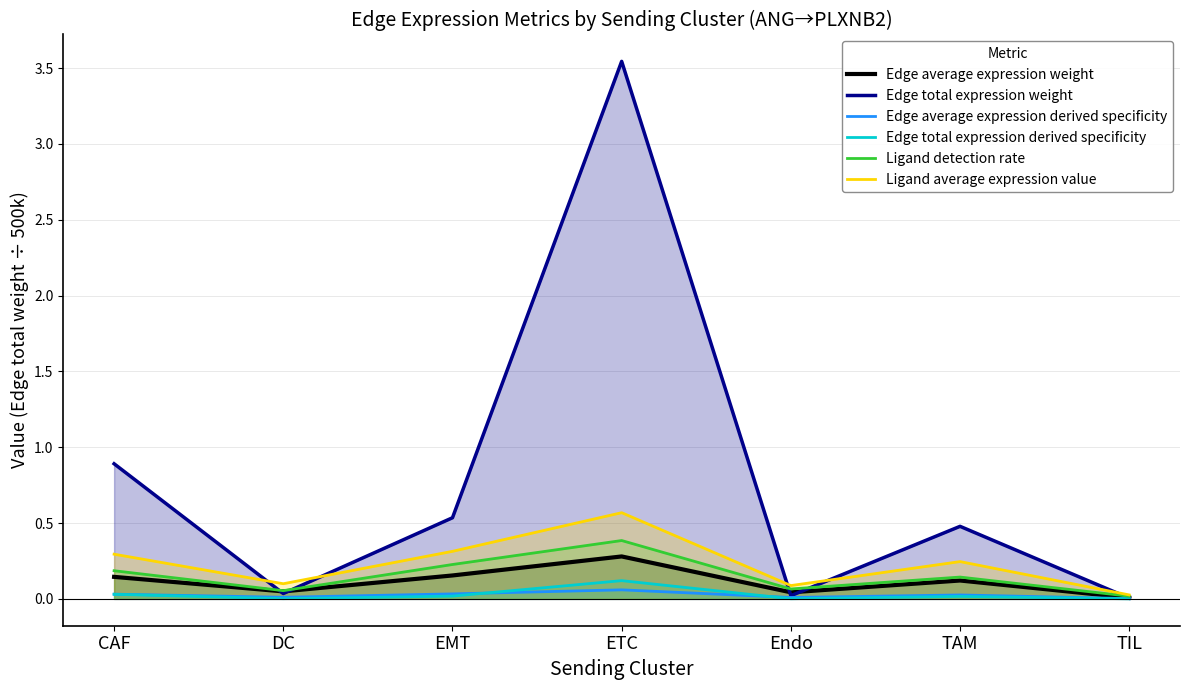

True or false: Ligand detection rate and Edge total expression weight cross at least once.

True